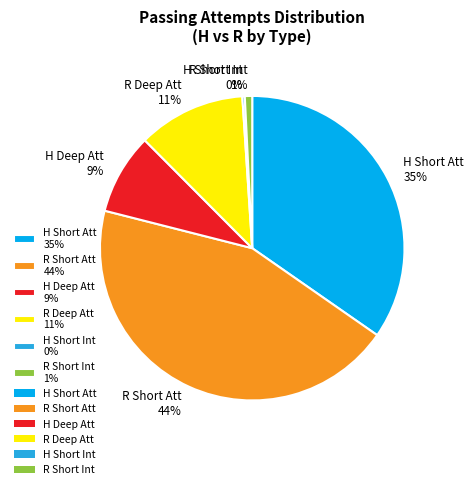

What percentage is the R Short Att 44% slice, to the nearest percent?

44%